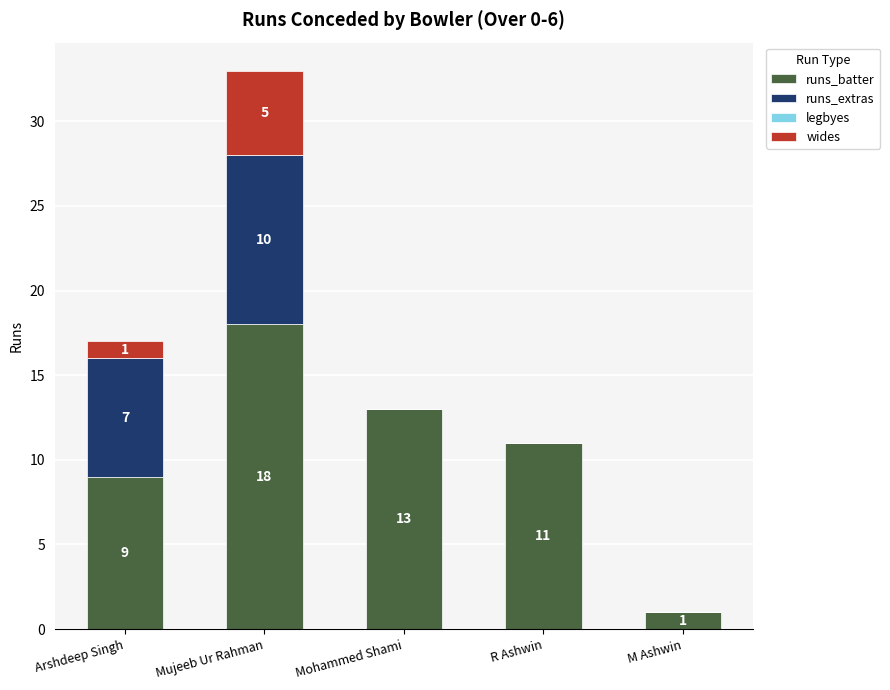

At which label does runs_batter first exceed 11?

Mujeeb Ur Rahman